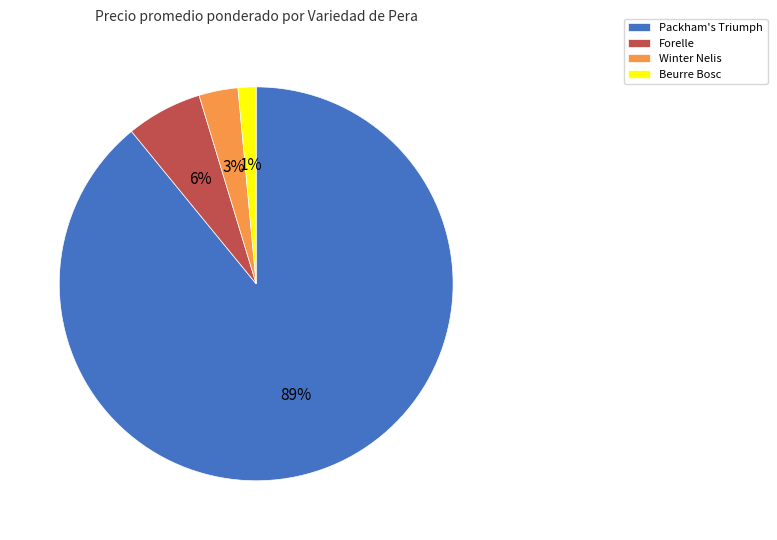

How many slices are in this pie chart?

4